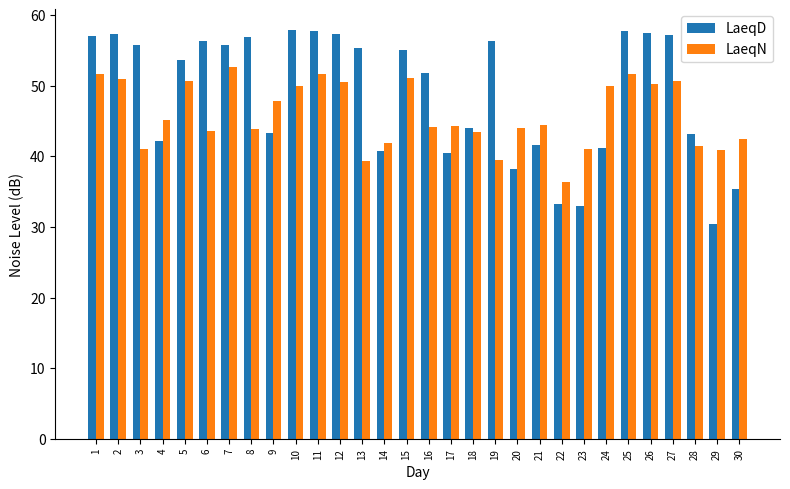

What is the approximate value of LaeqN at 6?

43.6